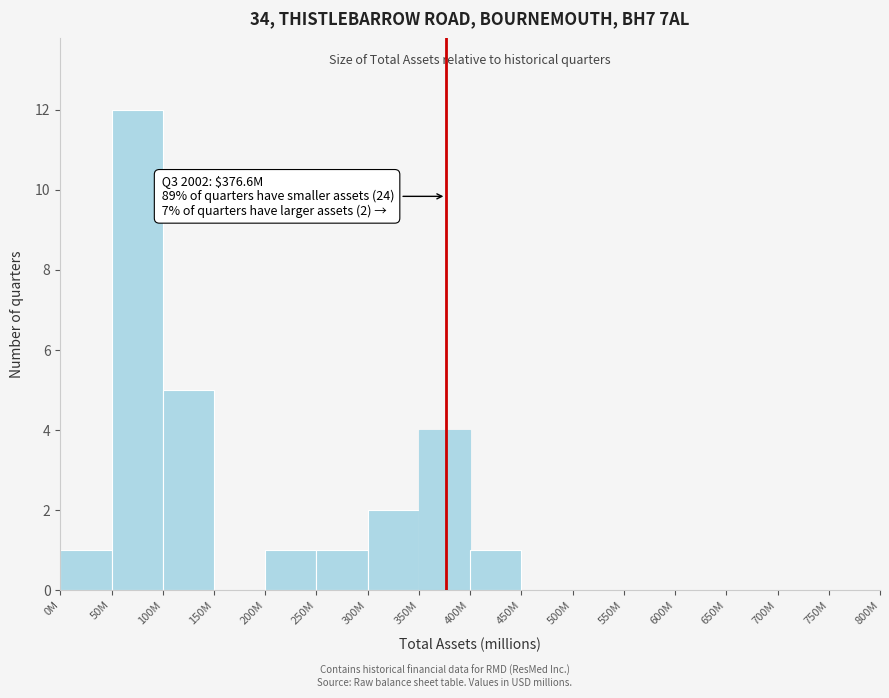

Reading right to left, what are all the values shown in this chart?

750M=0	700M=0	650M=0	600M=0	550M=0	500M=0	450M=0	400M=1	350M=4	300M=2	250M=1	200M=1	150M=0	100M=5	50M=12	0M=1